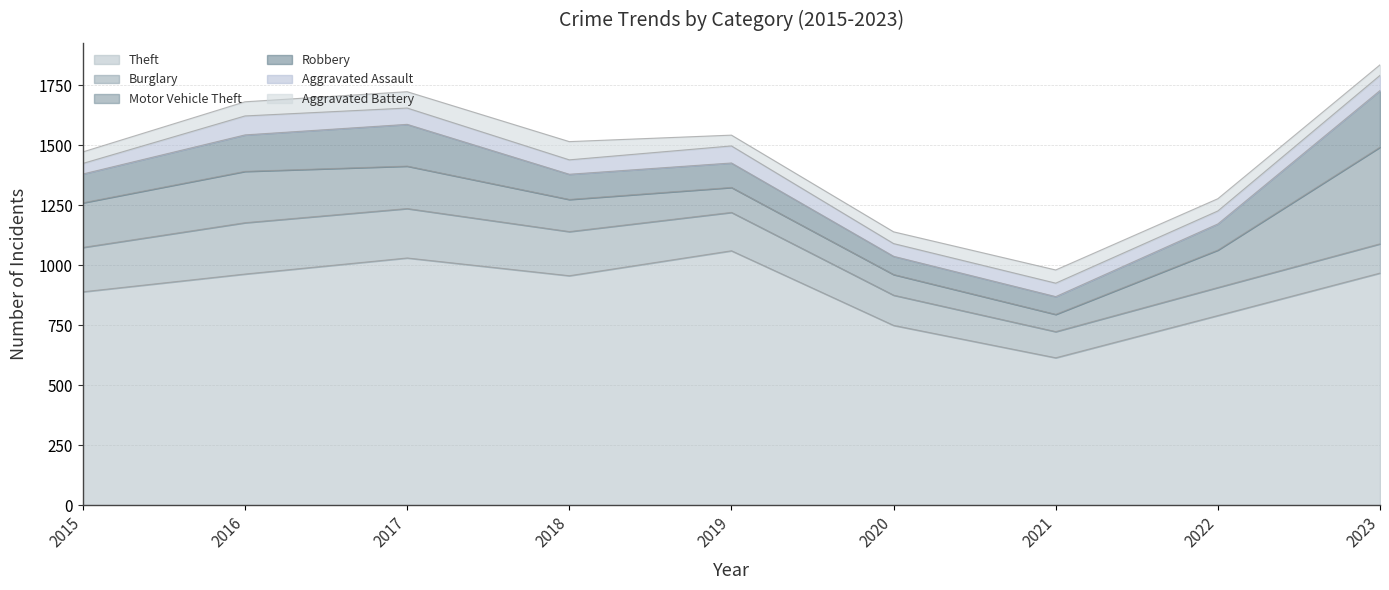

Rank the categories by Aggravated Assault value from highest to lowest.

2016, 2019, 2017, 2023, 2018, 2021, 2022, 2020, 2015